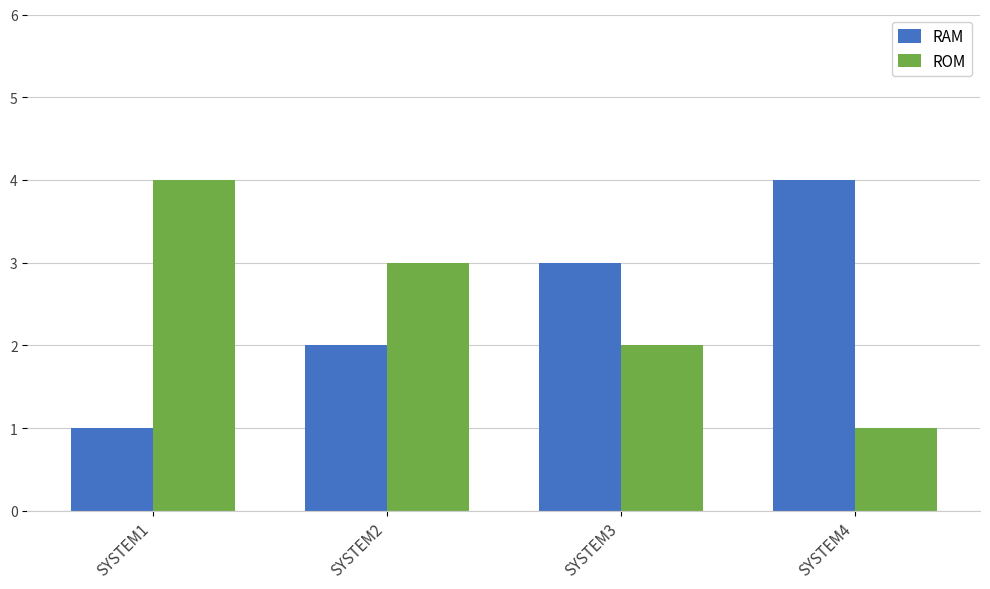

The value of ROM at SYSTEM1 is 4. True or false?

True